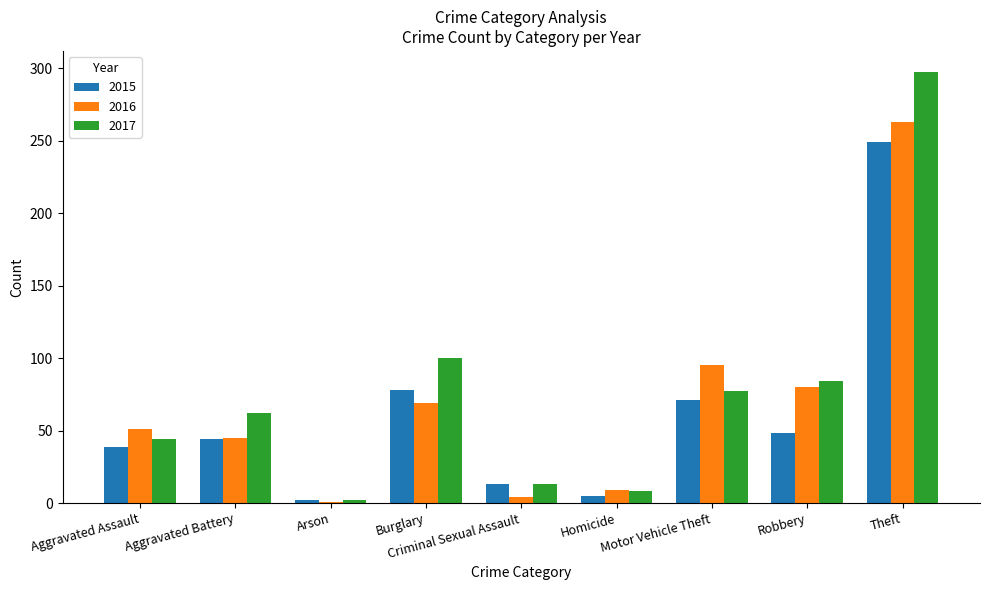

What position from the left is Homicide?

6